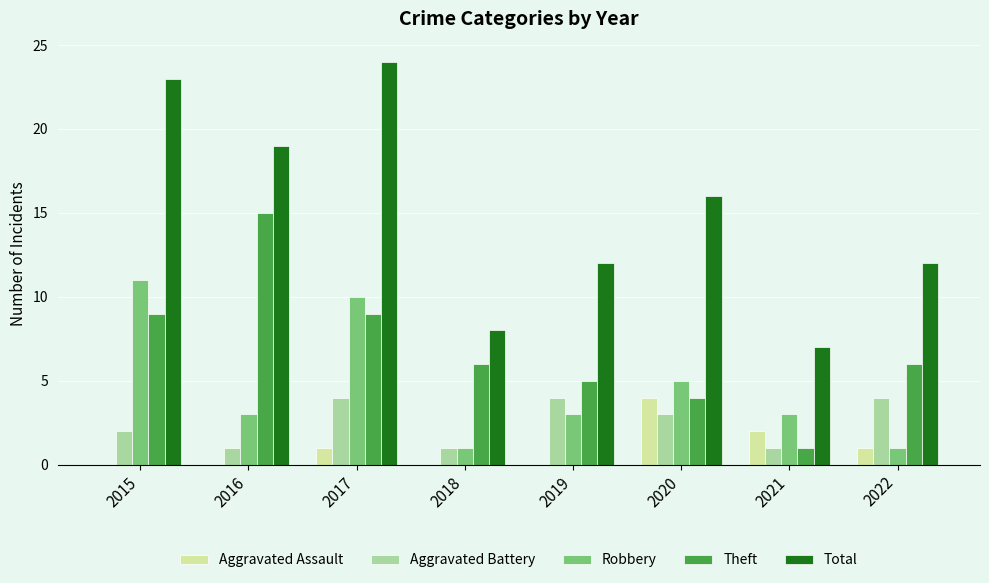

What is the highest value of the Robbery series?

11